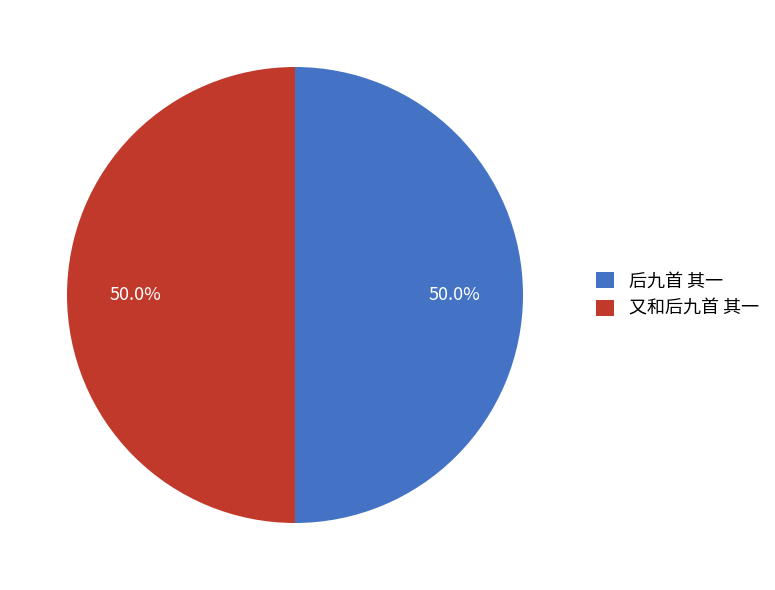

What is the ratio of the value at 又和后九首 其一 to the value at 后九首 其一?

1.0